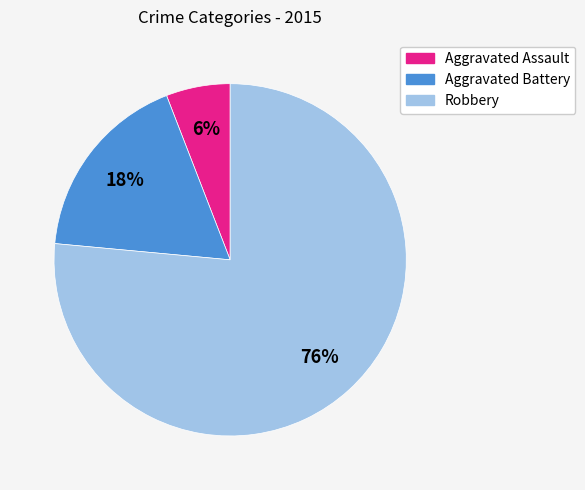

Rank the categories by value from highest to lowest.

Robbery, Aggravated Battery, Aggravated Assault